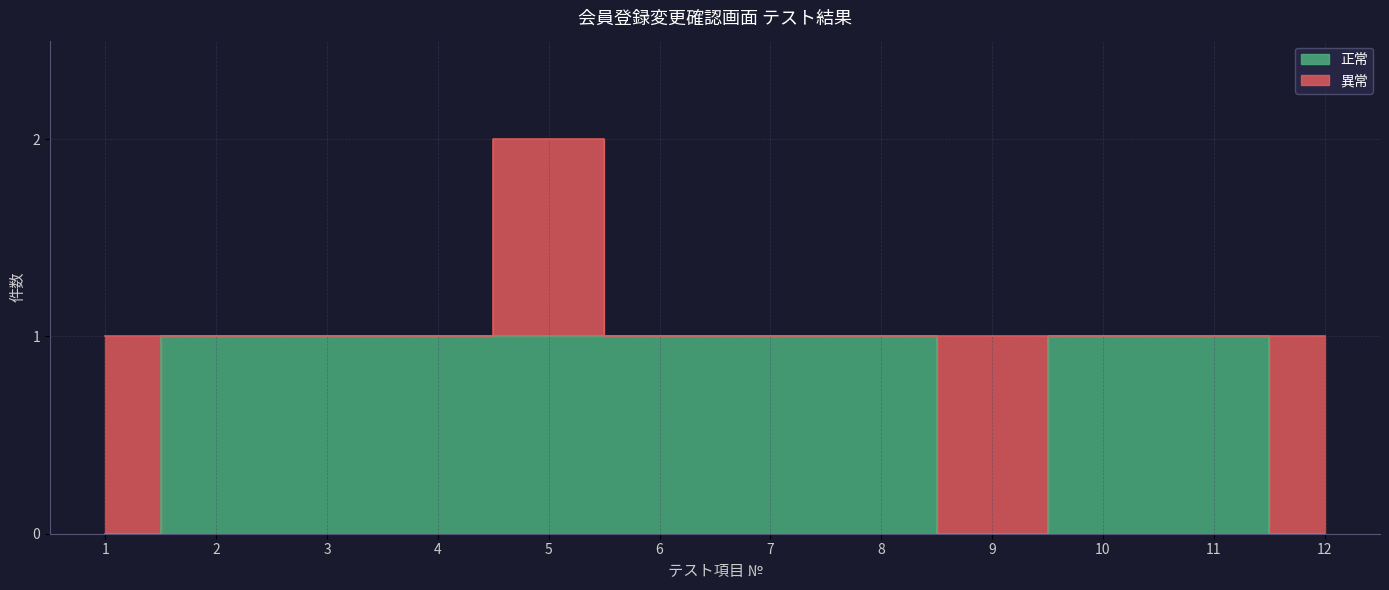

Reading left to right, what are all the values shown in this chart?

1=0	2=1	3=1	4=1	5=1	6=1	7=1	8=1	9=0	10=1	11=1	12=0